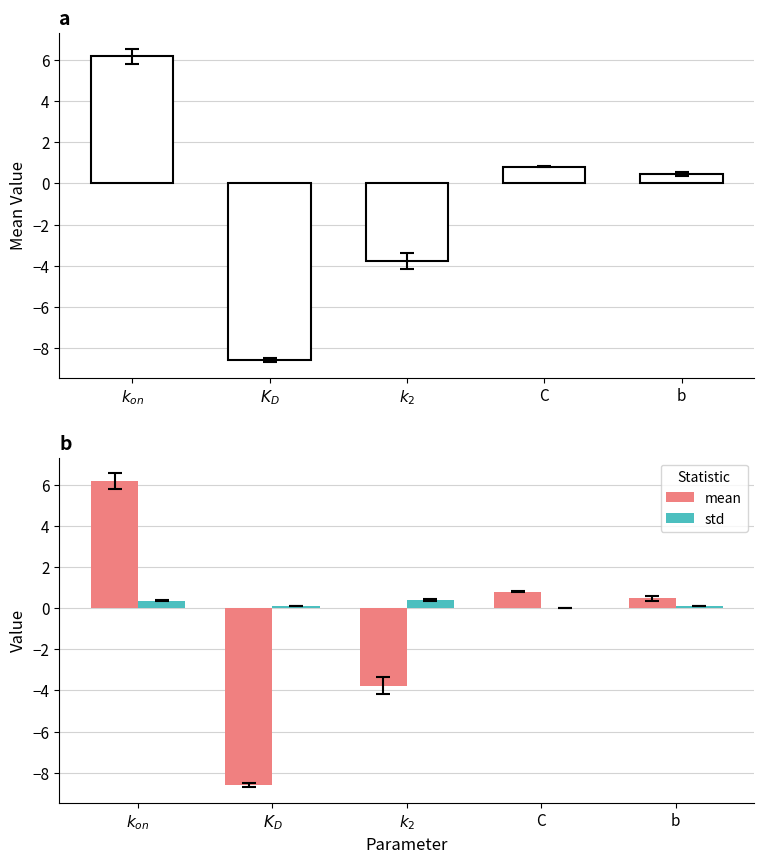

Rank the series at b from highest to lowest value.

mean, std